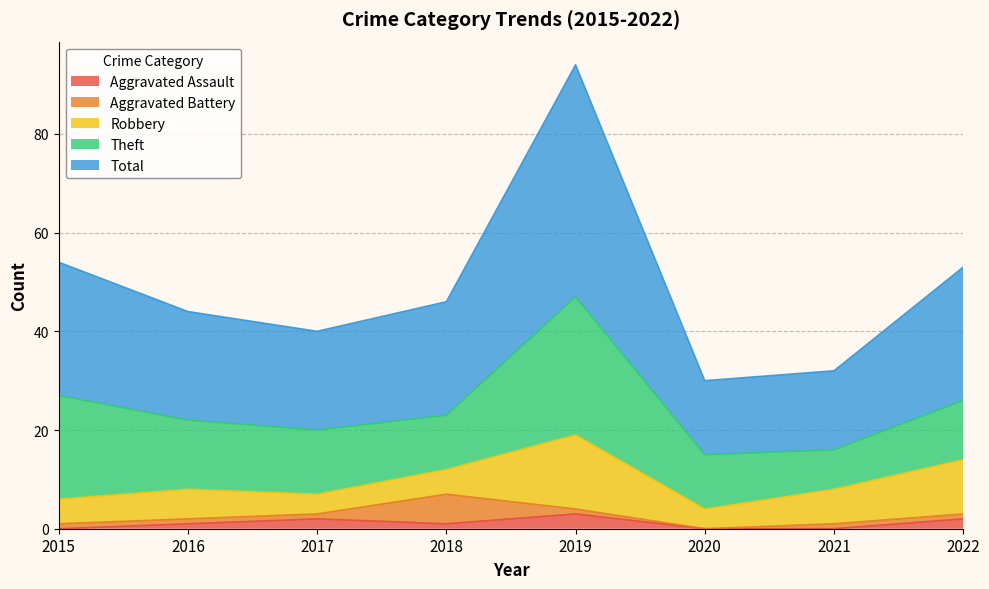

Which has a higher value, 2017 or 2021?

2017